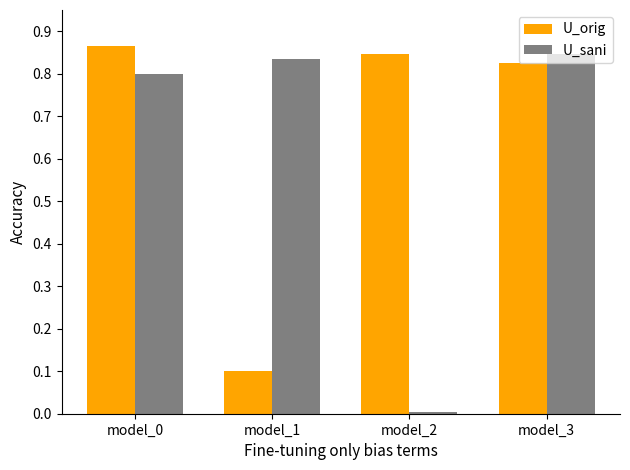

Is it true that U_sani equals 0.8 at model_1?

True